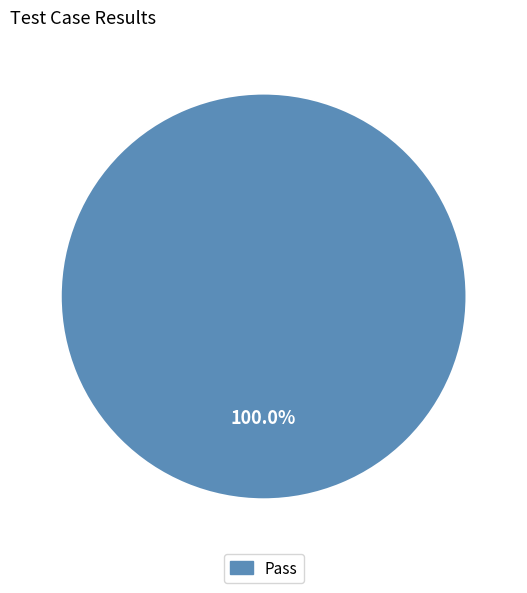

Is there any slice that represents more than half of the pie?

Yes